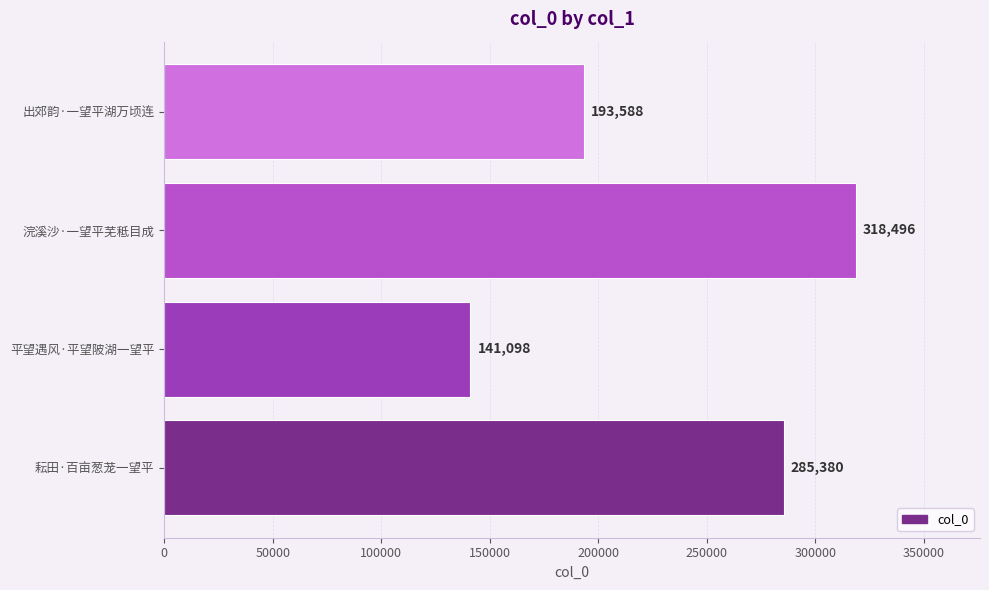

At which category does the chart reach its minimum across all series?

平望遇风·平望陂湖一望平